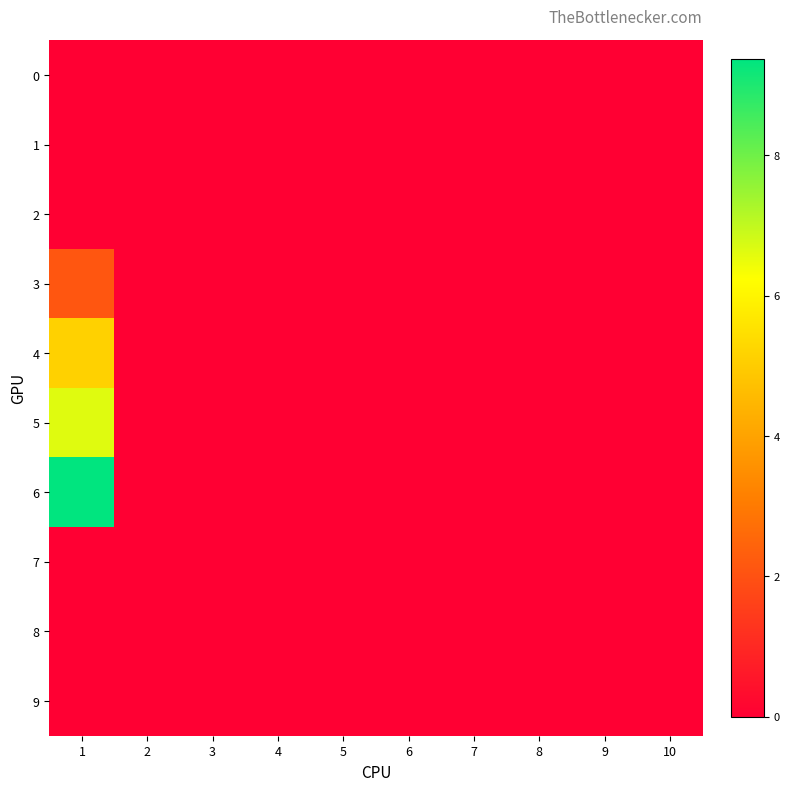

Reading left to right, list all the values displayed in this chart.

0: 1=0.0	2=0.0	3=0.0	4=0.0	5=0.0	6=0.0	7=0.0	8=0.0	9=0.0	10=0.0
1: 1=0.0	2=0.0	3=0.0	4=0.0	5=0.0	6=0.0	7=0.0	8=0.0	9=0.0	10=0.0
2: 1=0.0	2=0.0	3=0.0	4=0.0	5=0.0	6=0.0	7=0.0	8=0.0	9=0.0	10=0.0
3: 1=2.1	2=0.0	3=0.0	4=0.0	5=0.0	6=0.0	7=0.0	8=0.0	9=0.0	10=0.0
4: 1=5.1	2=0.0	3=0.0	4=0.0	5=0.0	6=0.0	7=0.0	8=0.0	9=0.0	10=0.0
5: 1=6.6	2=0.0	3=0.0	4=0.0	5=0.0	6=0.0	7=0.0	8=0.0	9=0.0	10=0.0
6: 1=9.4	2=0.0	3=0.0	4=0.0	5=0.0	6=0.0	7=0.0	8=0.0	9=0.0	10=0.0
7: 1=0.0	2=0.0	3=0.0	4=0.0	5=0.0	6=0.0	7=0.0	8=0.0	9=0.0	10=0.0
8: 1=0.0	2=0.0	3=0.0	4=0.0	5=0.0	6=0.0	7=0.0	8=0.0	9=0.0	10=0.0
9: 1=0.0	2=0.0	3=0.0	4=0.0	5=0.0	6=0.0	7=0.0	8=0.0	9=0.0	10=0.0